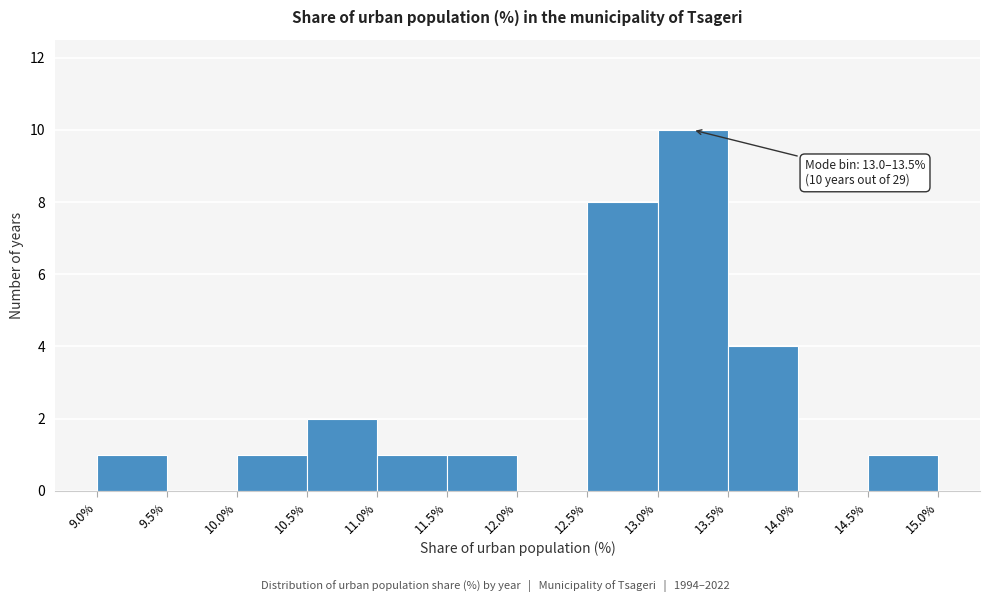

Over which range of the x-axis is the bar tallest?

13.0% to 13.5%